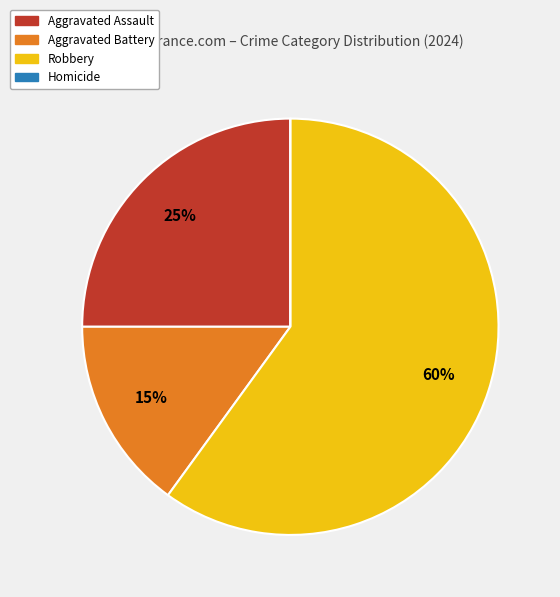

To the nearest percent, what percentage of the pie is Aggravated Assault?

25%